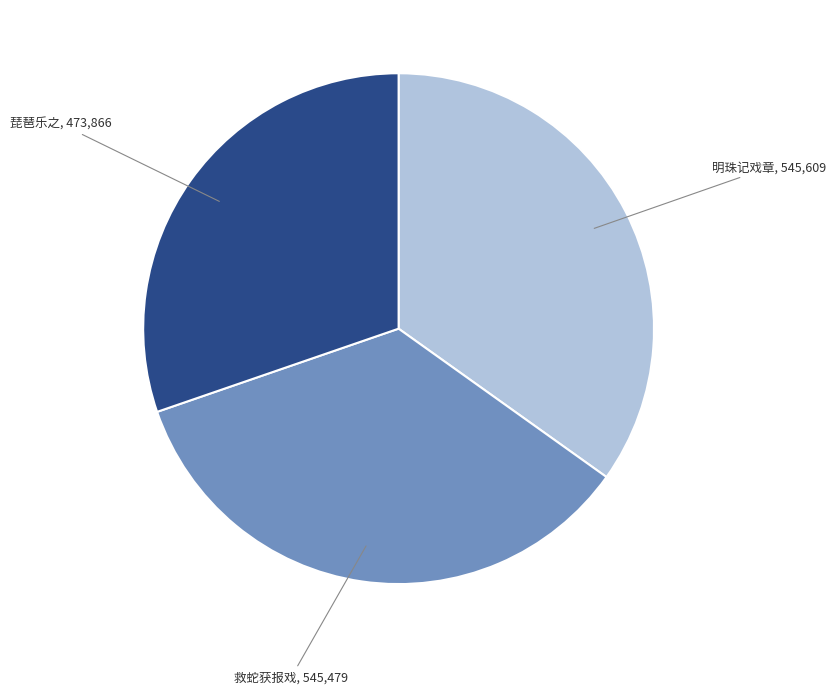

Does any single category account for the majority?

No